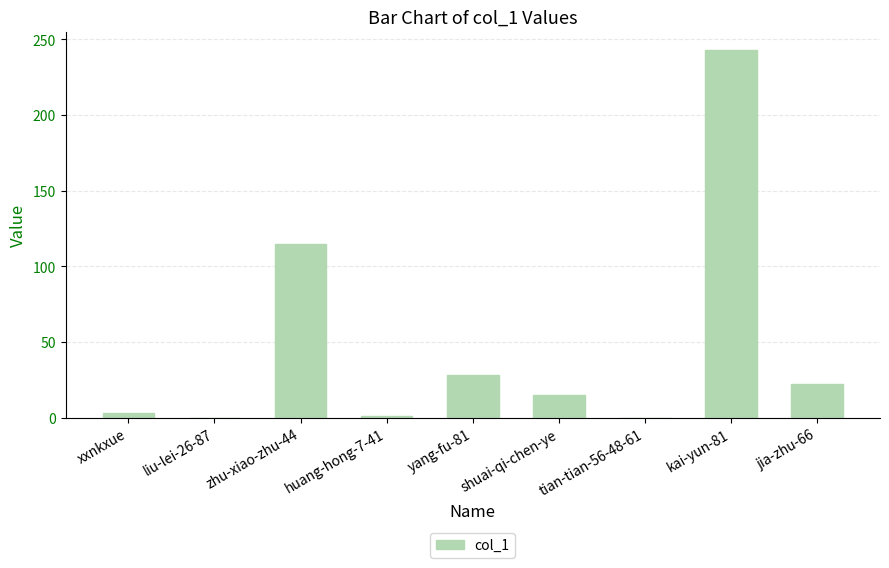

What is the sum of all values?

427